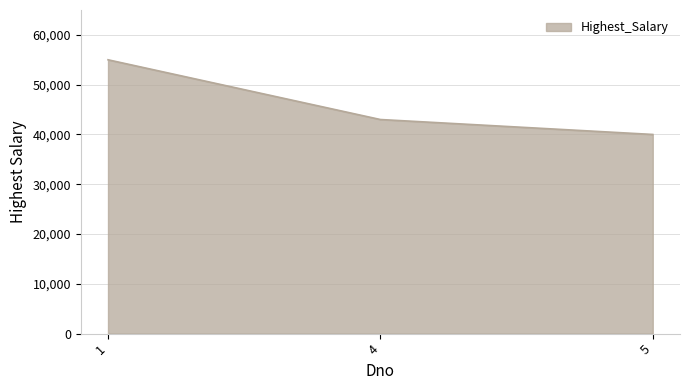

List the labels in order of value, largest first.

1, 4, 5